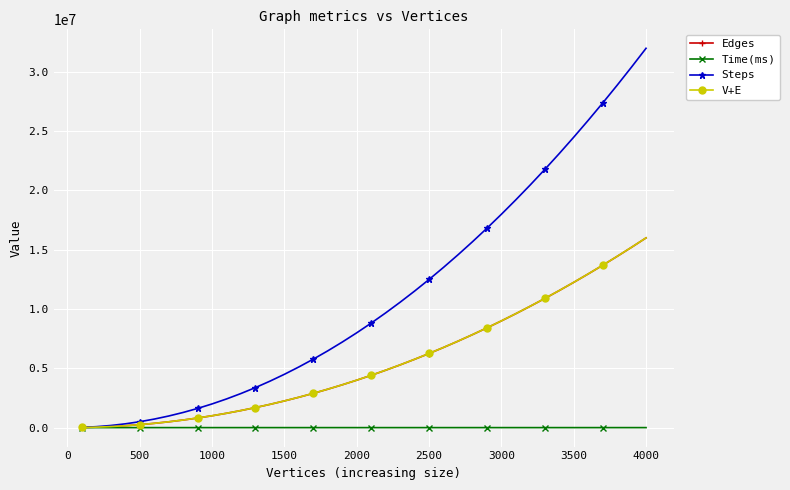

Which series has the largest range (max minus min)?

Steps